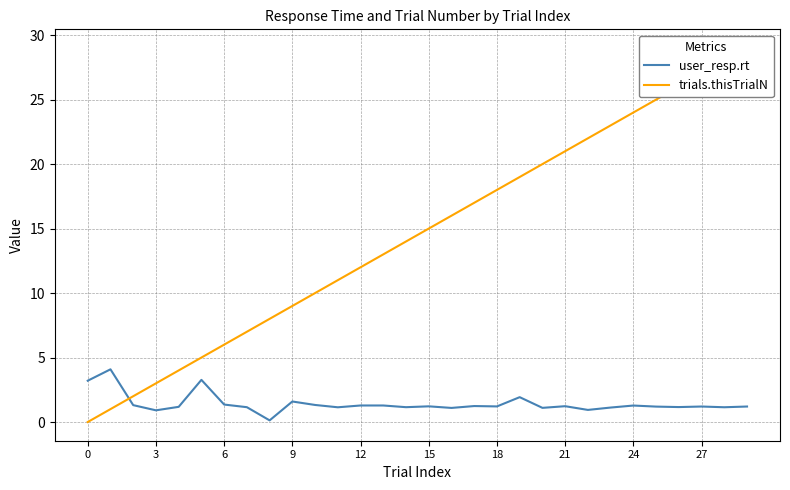

The user_resp.rt series shows 1.2 at 0. True or false?

False